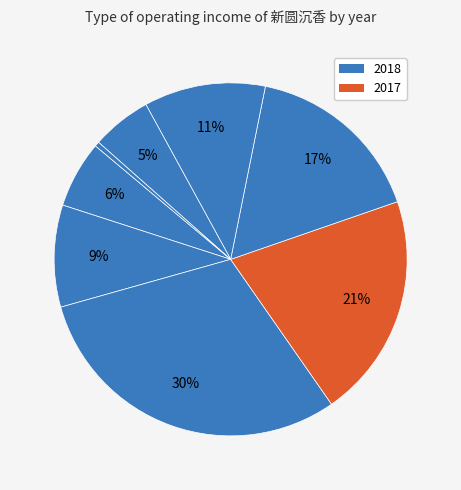

How many slices are in this pie chart?

8